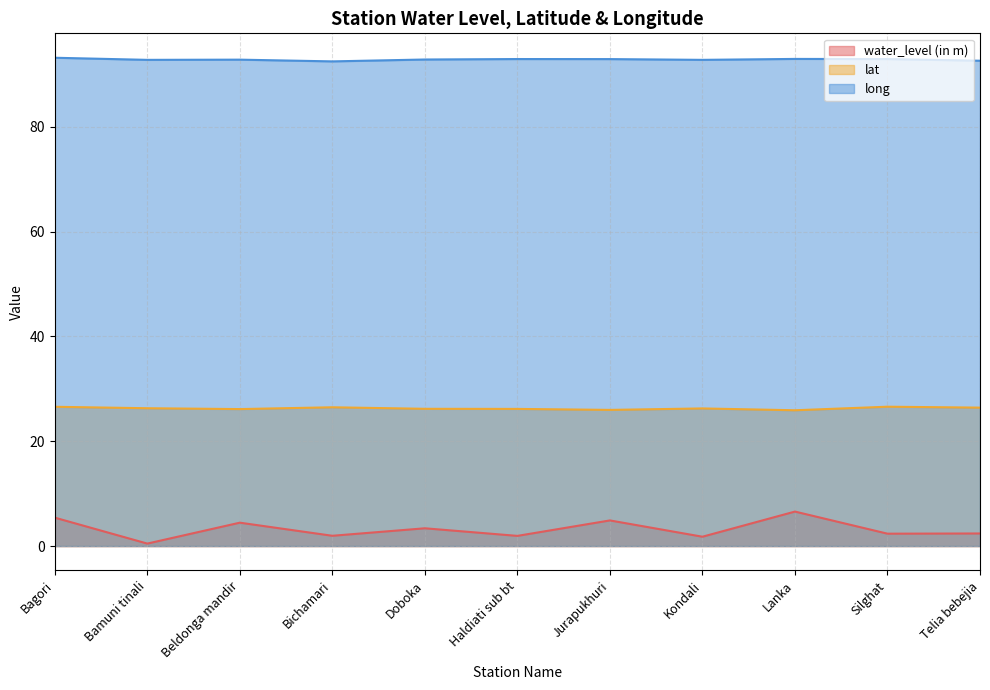

The water_level (in m) series shows 1.9 at Beldonga mandir. True or false?

False